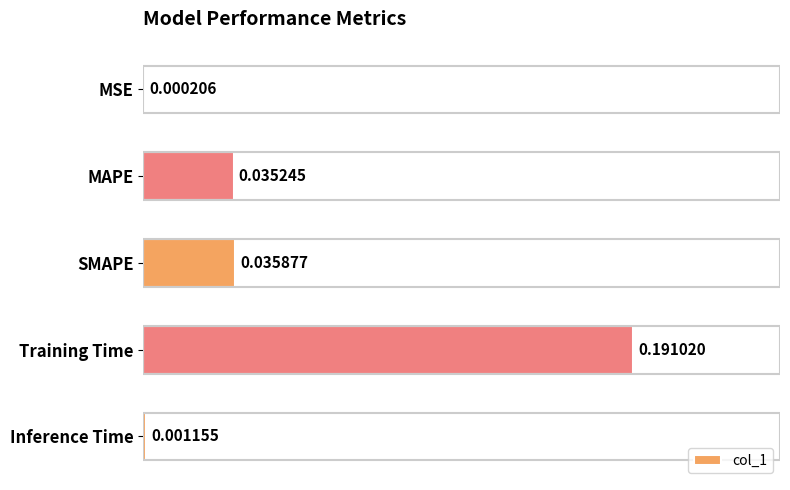

Count the number of categories in the chart.

5